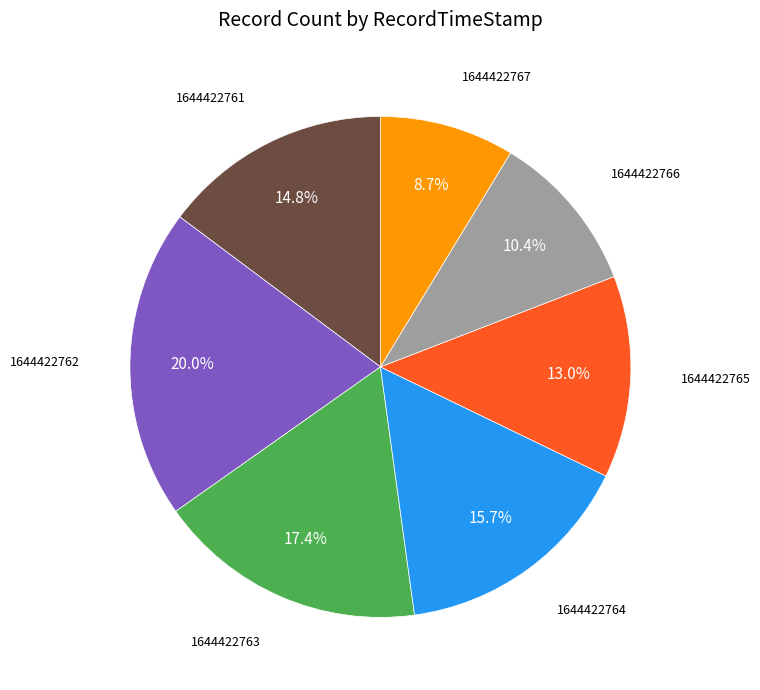

Does any single category account for the majority?

No